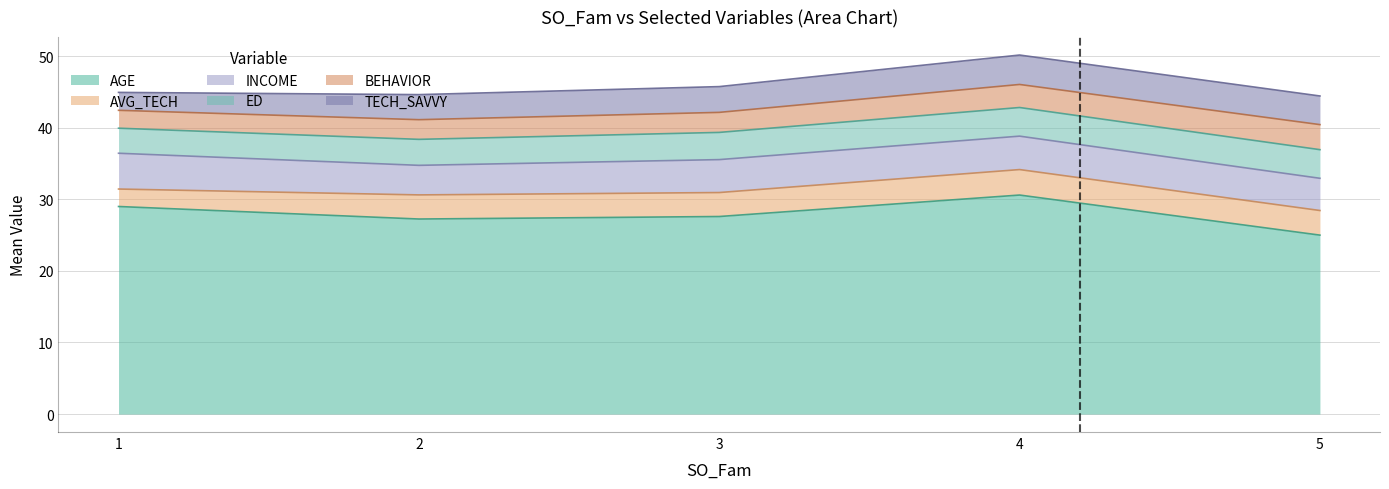

Reading right to left, list all the values displayed in this chart.

AGE: 5=25.0	4=30.6	3=27.6	2=27.2	1=29.0
AVG_TECH: 5=3.4	4=3.6	3=3.4	2=3.4	1=2.4
INCOME: 5=4.5	4=4.7	3=4.6	2=4.1	1=5.0
ED: 5=4.0	4=4.0	3=3.8	2=3.6	1=3.5
BEHAVIOR: 5=3.5	4=3.2	3=2.8	2=2.8	1=2.5
TECH_SAVVY: 5=4.0	4=4.1	3=3.6	2=3.5	1=2.5